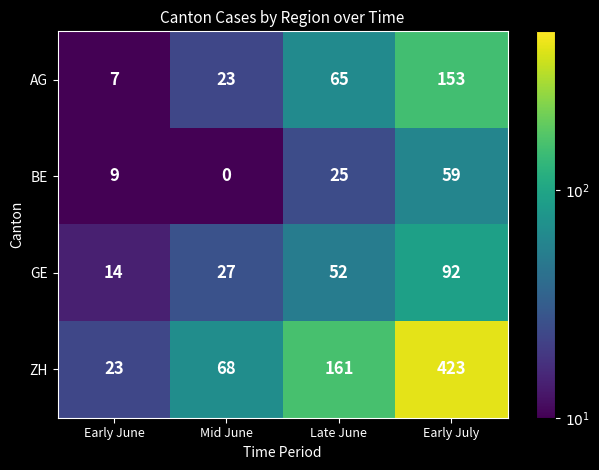

What is the average value of the BE series?

23